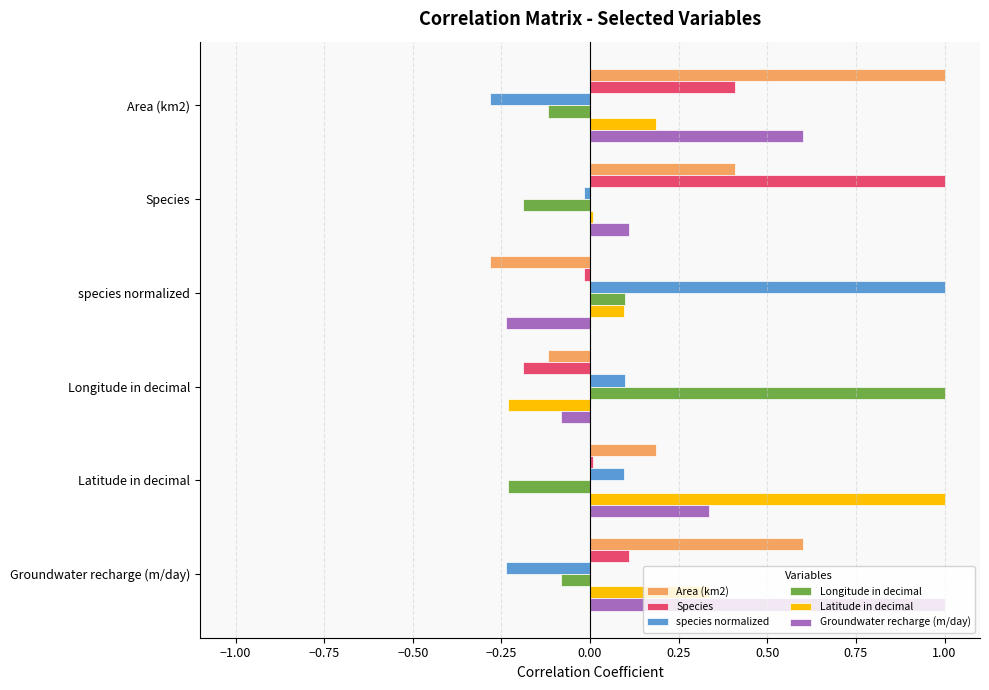

Is the value of Groundwater recharge (m/day) at Groundwater recharge (m/day) greater than the value of species normalized at Latitude in decimal?

Yes